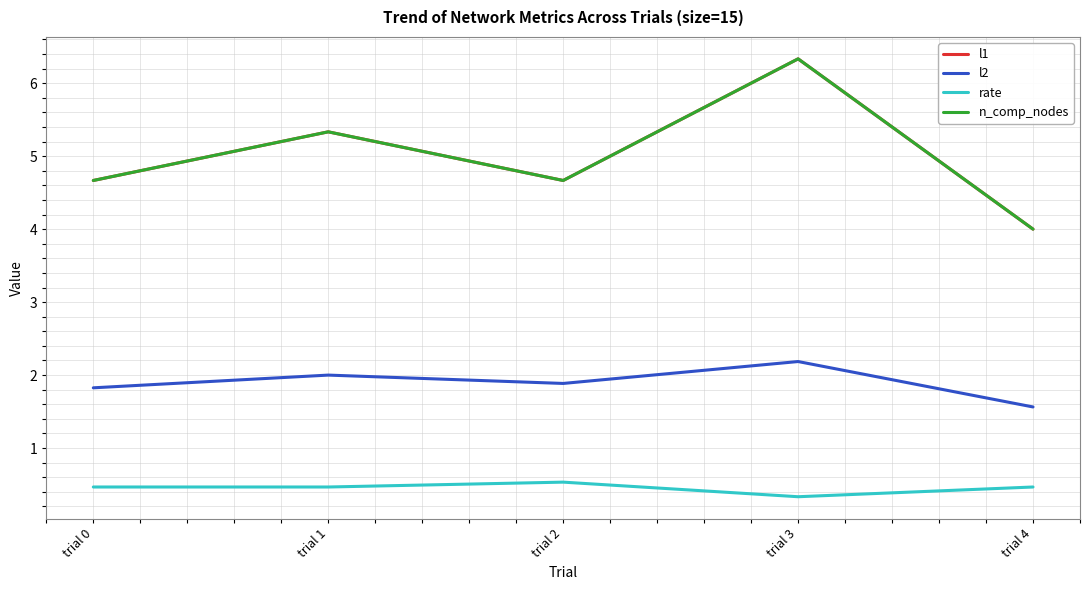

True or false: n_comp_nodes and rate intersect in this chart.

False